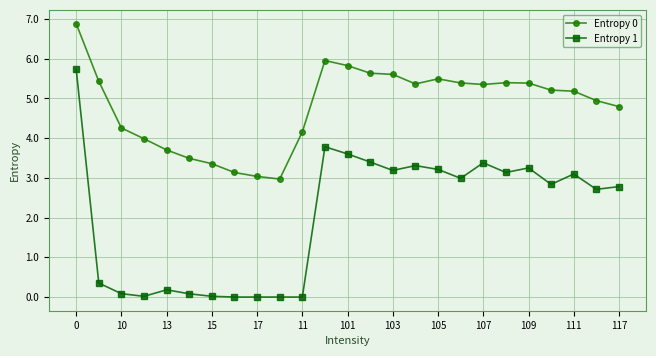

What is the difference between the maximum and minimum values in the Entropy 0 series?

3.9